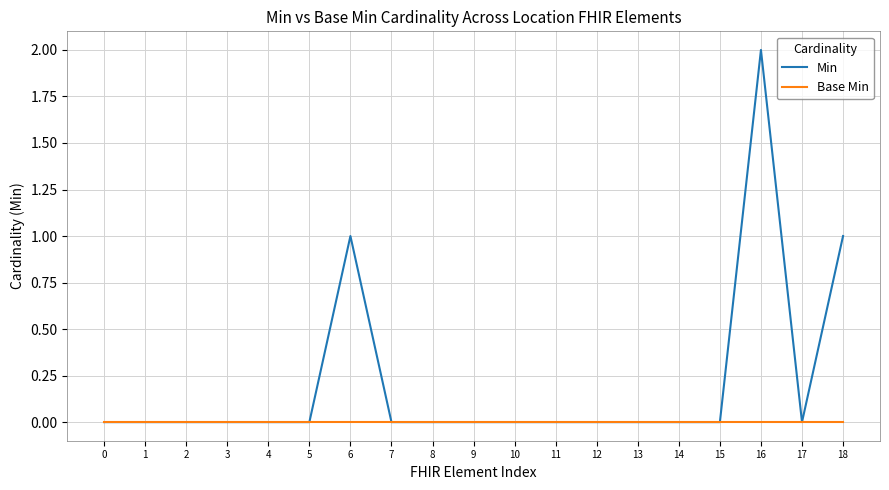

List the series in order of their overall mean, highest first.

Min, Base Min